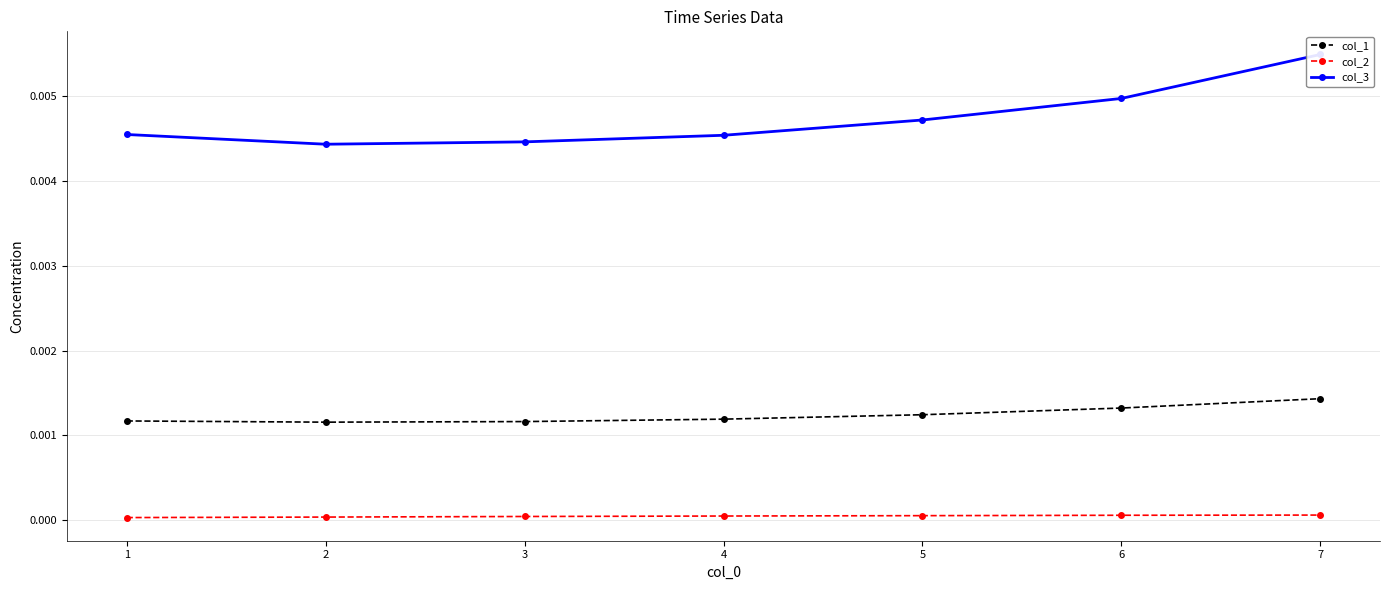

Is this an area chart (filled region under the line)?

No